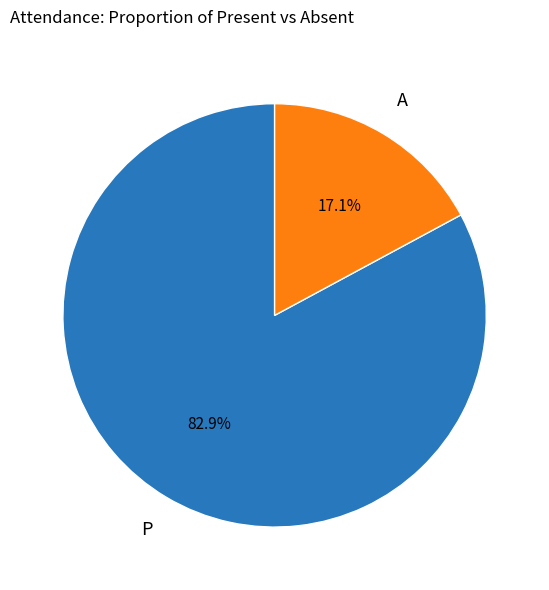

To the nearest percent, what is the average slice percentage?

50%